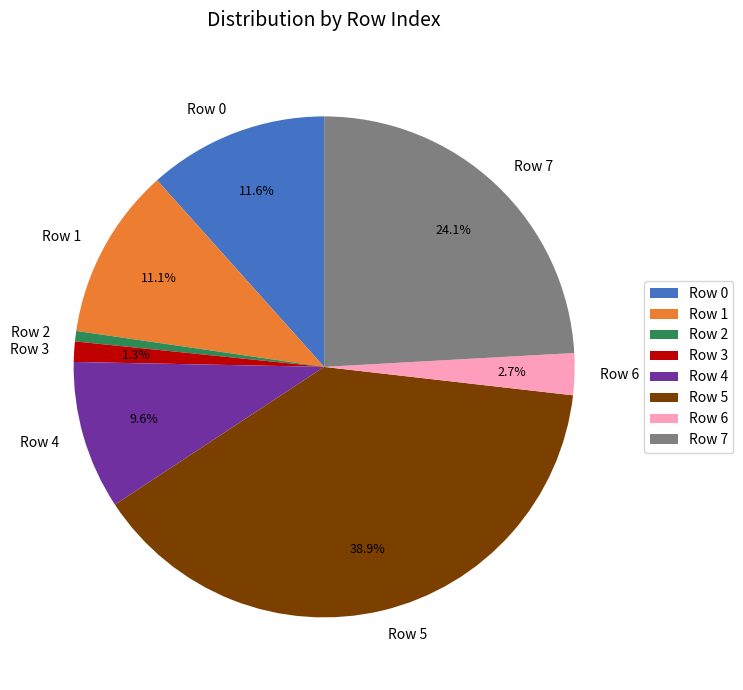

Does any single category account for the majority?

No